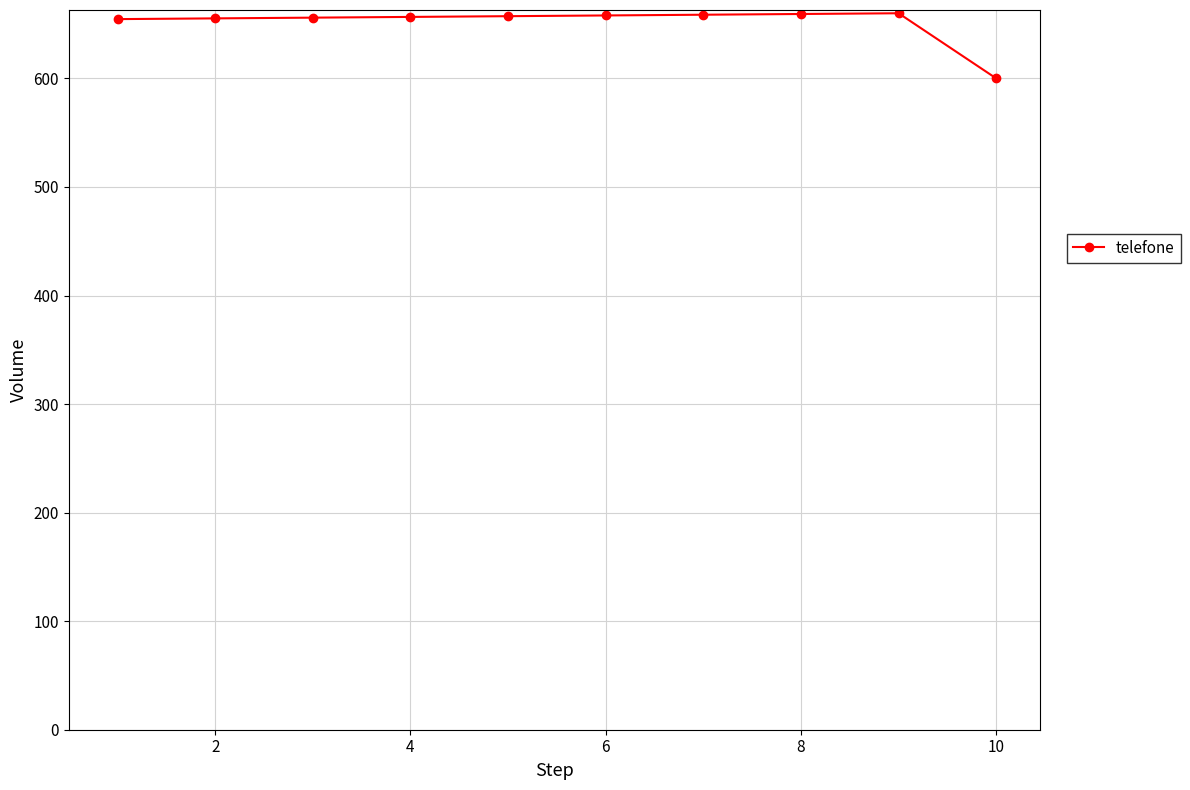

True or false: there are more than 0 points higher than both neighbors.

True